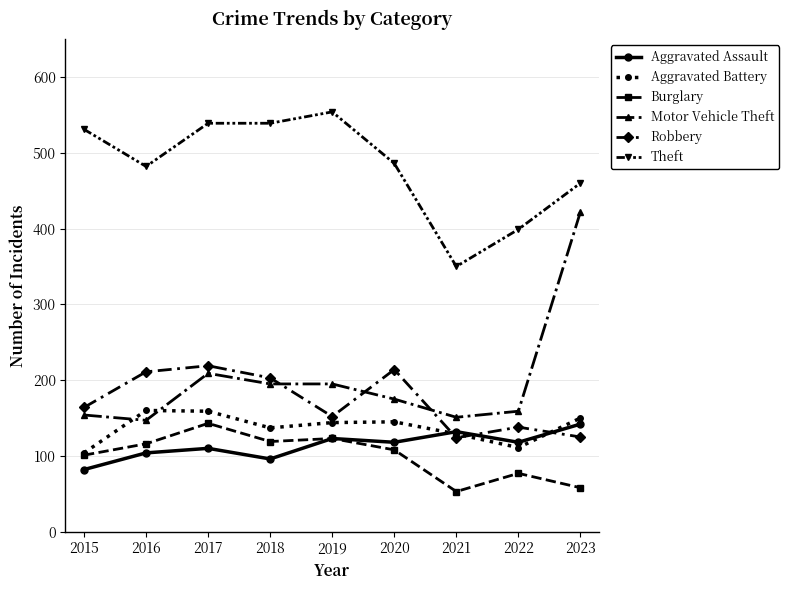

What is the lowest value of the Robbery series?

124